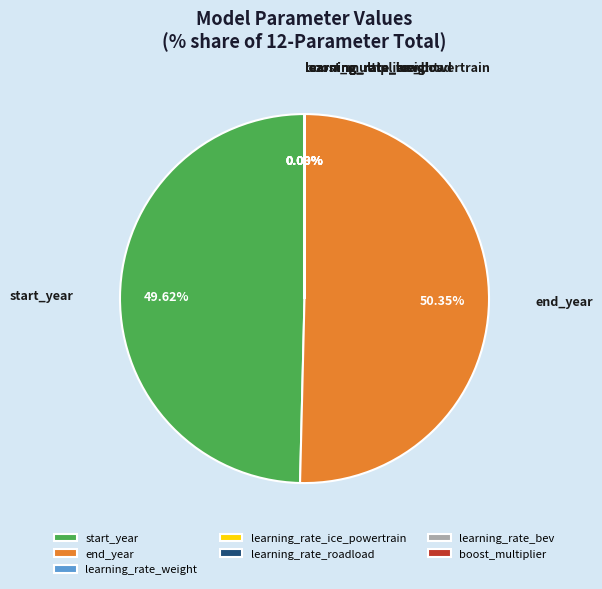

Which slice is the largest?

end_year